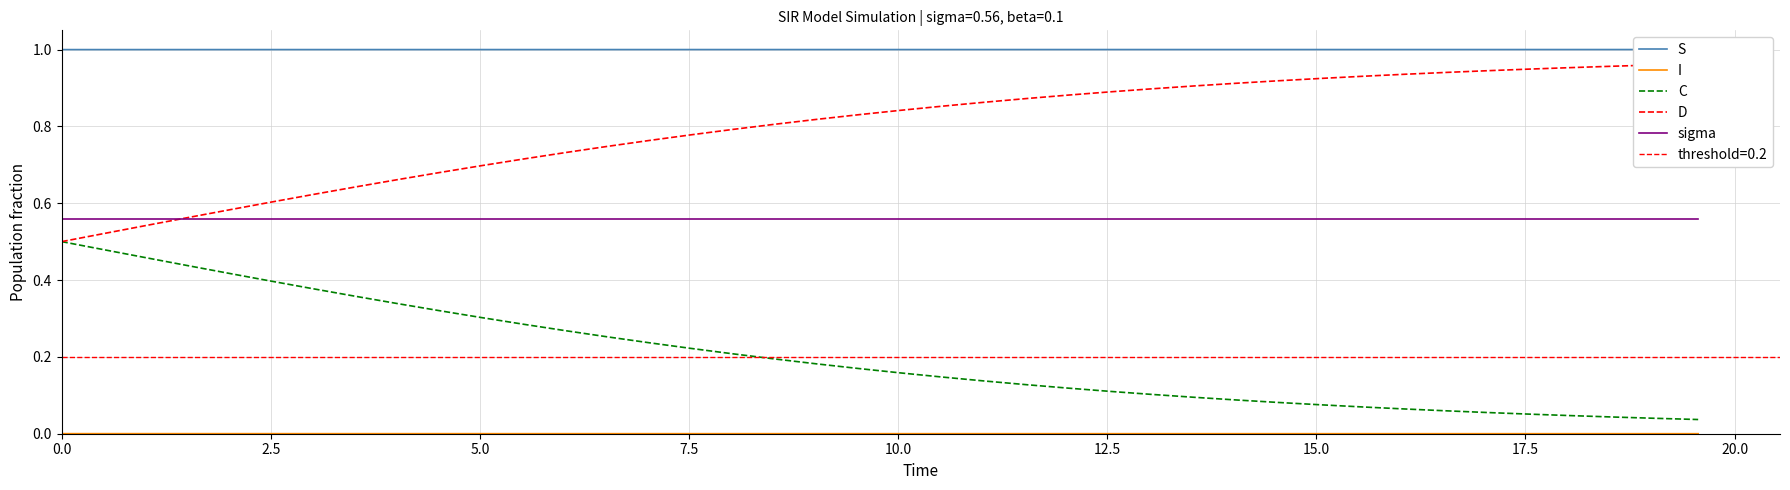

What is the label of the 4th point from the left?

7.5